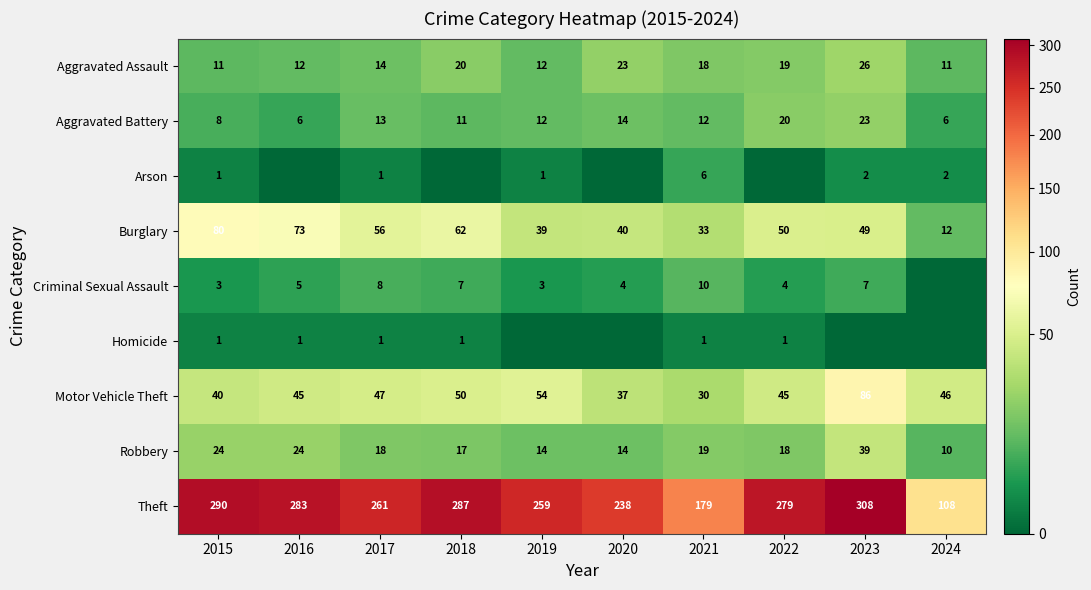

What is the approximate value of Robbery at 2017?

18